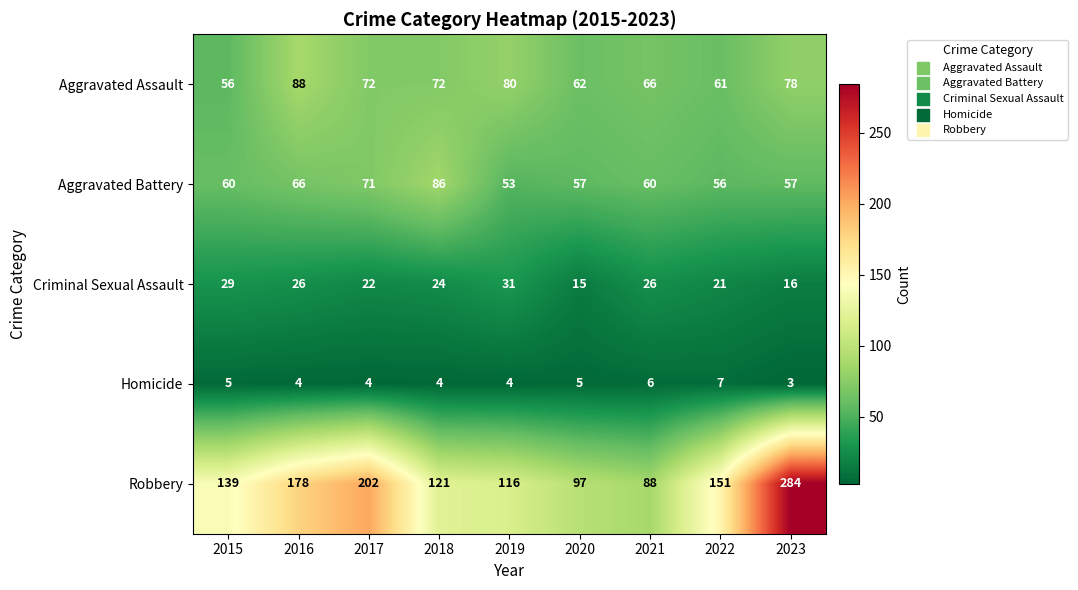

How many data points does each series have?

9